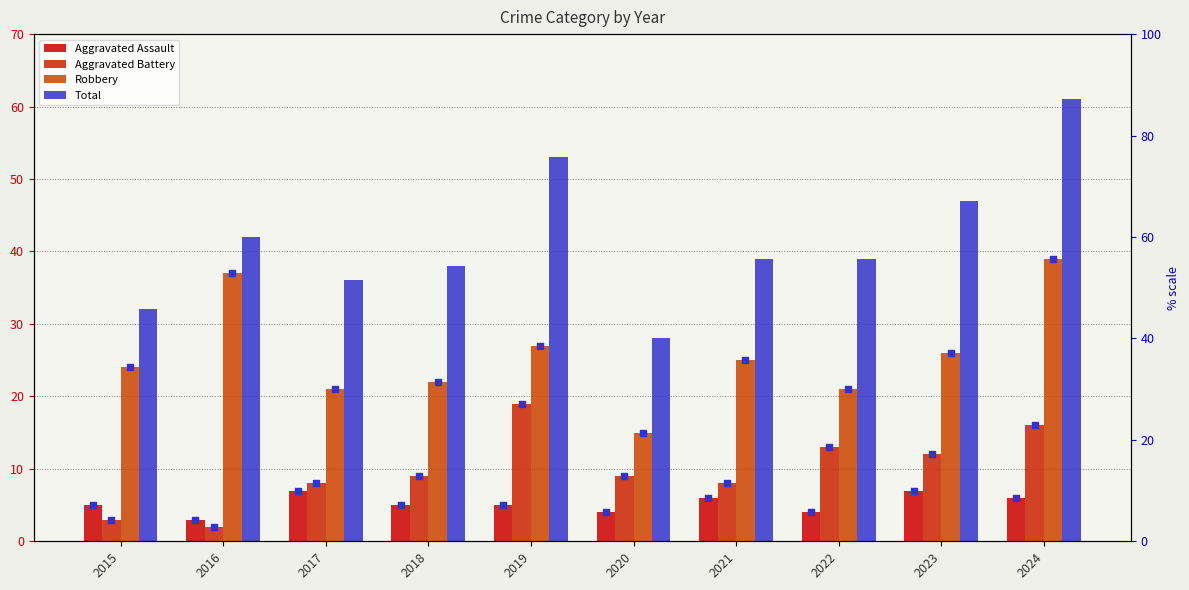

Which series has the widest spread of Y values?

Total